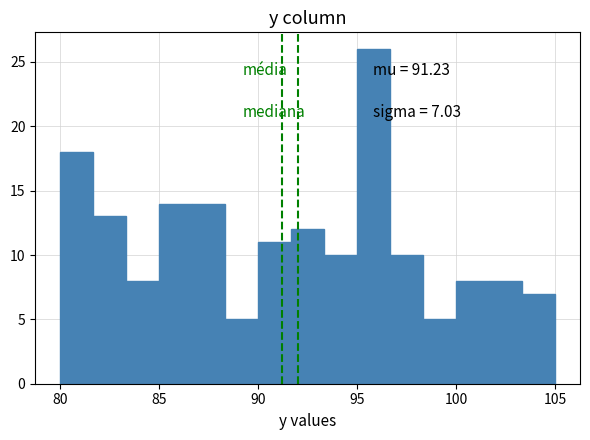

Around what value on the x-axis is the tallest bar? Give the approximate position of its centre, as read against the axis.

96.0